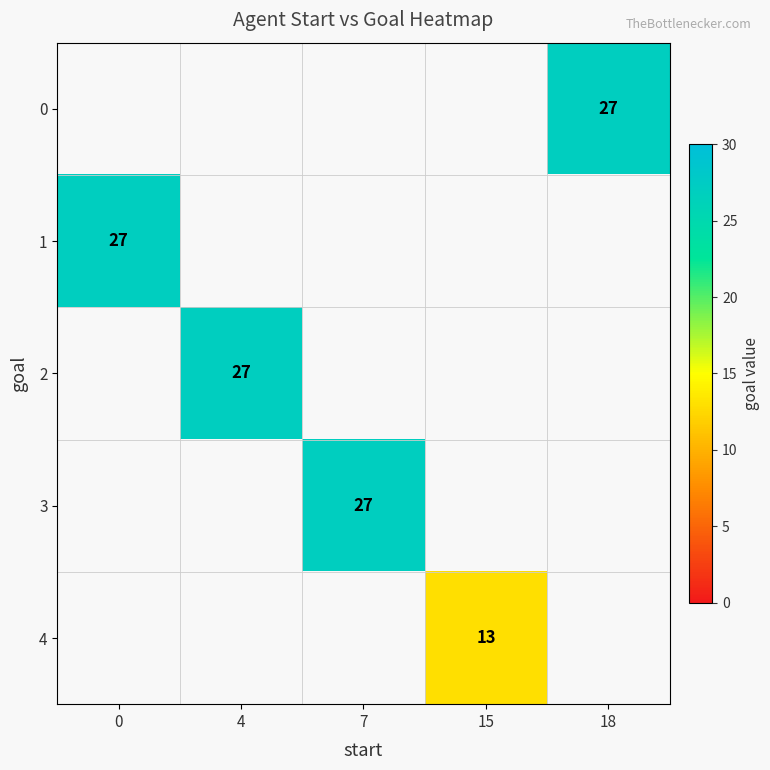

How many categories are shown in the chart?

5